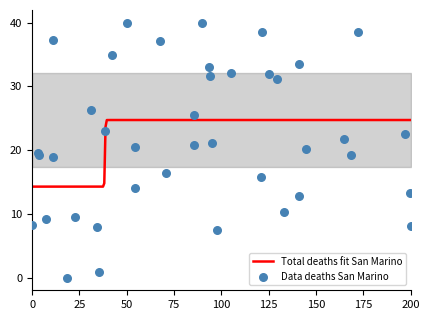

What is the highest value of the Total deaths fit San Marino series?

24.7